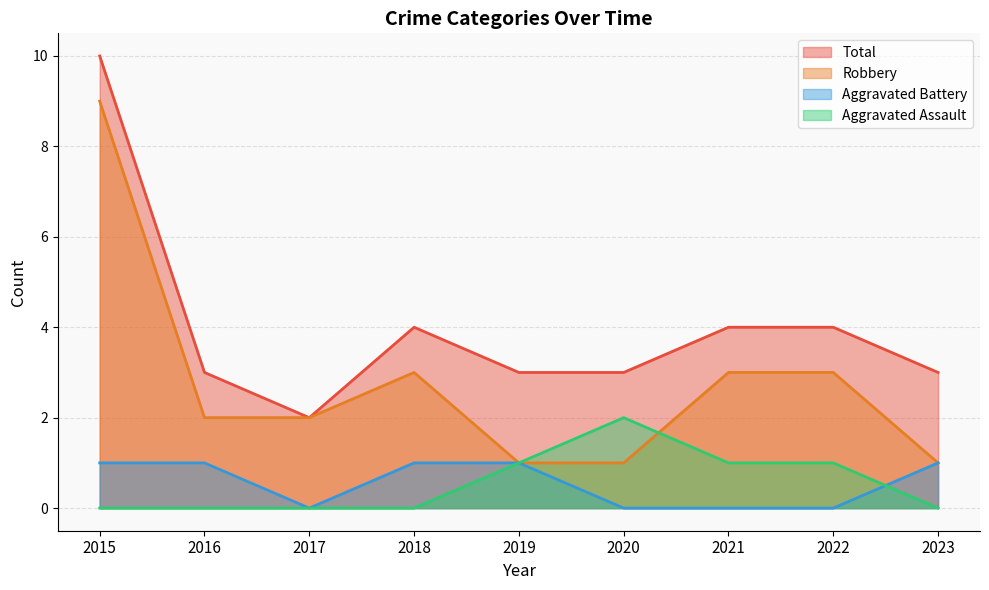

Which category has the highest value in the Aggravated Assault series?

2020